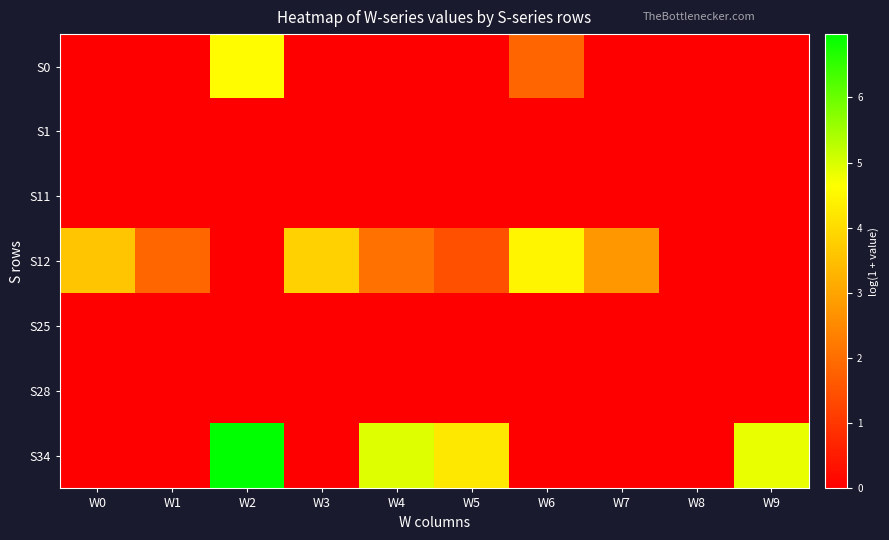

Between W5 and W8, which series saw the biggest shift?

S34